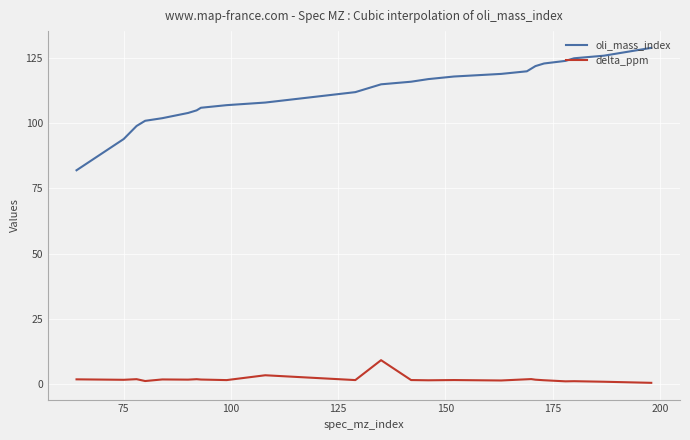

True or false: oli_mass_index and delta_ppm cross at least once.

False